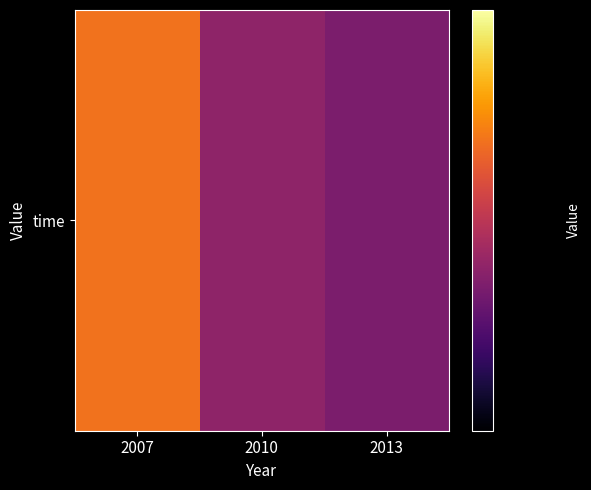

Rank the categories by value from lowest to highest.

2013, 2010, 2007